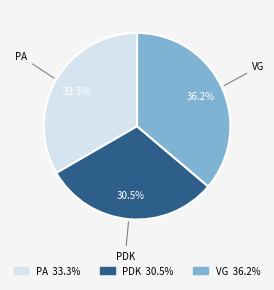

Rank the categories by value from highest to lowest.

VG, PA, PDK